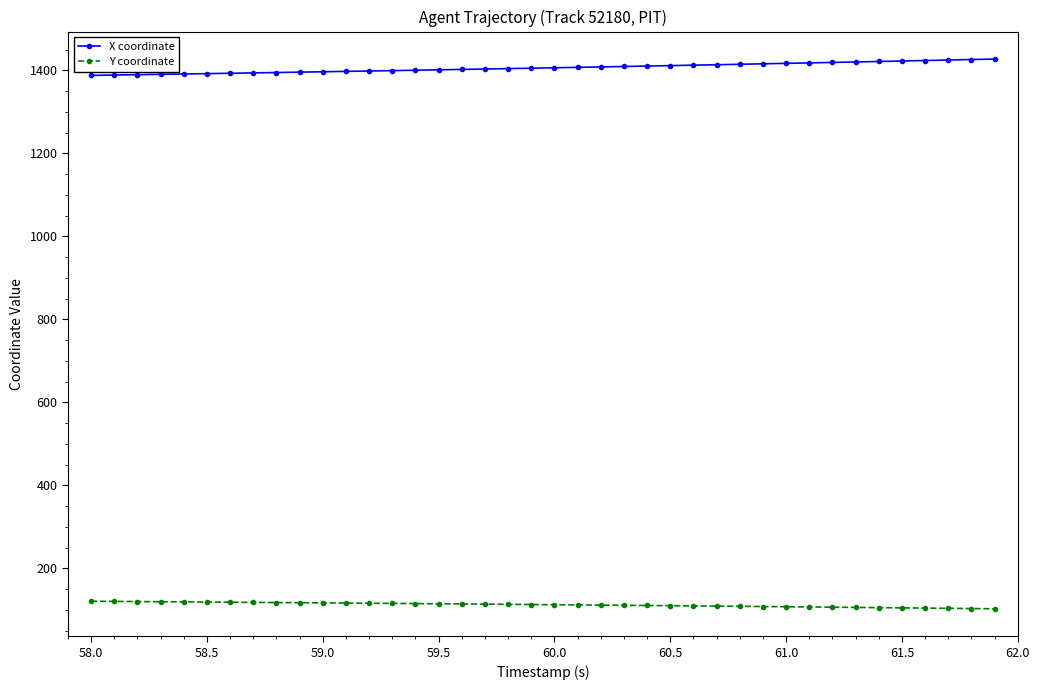

At how many categories does at least one series exceed 1283?

40